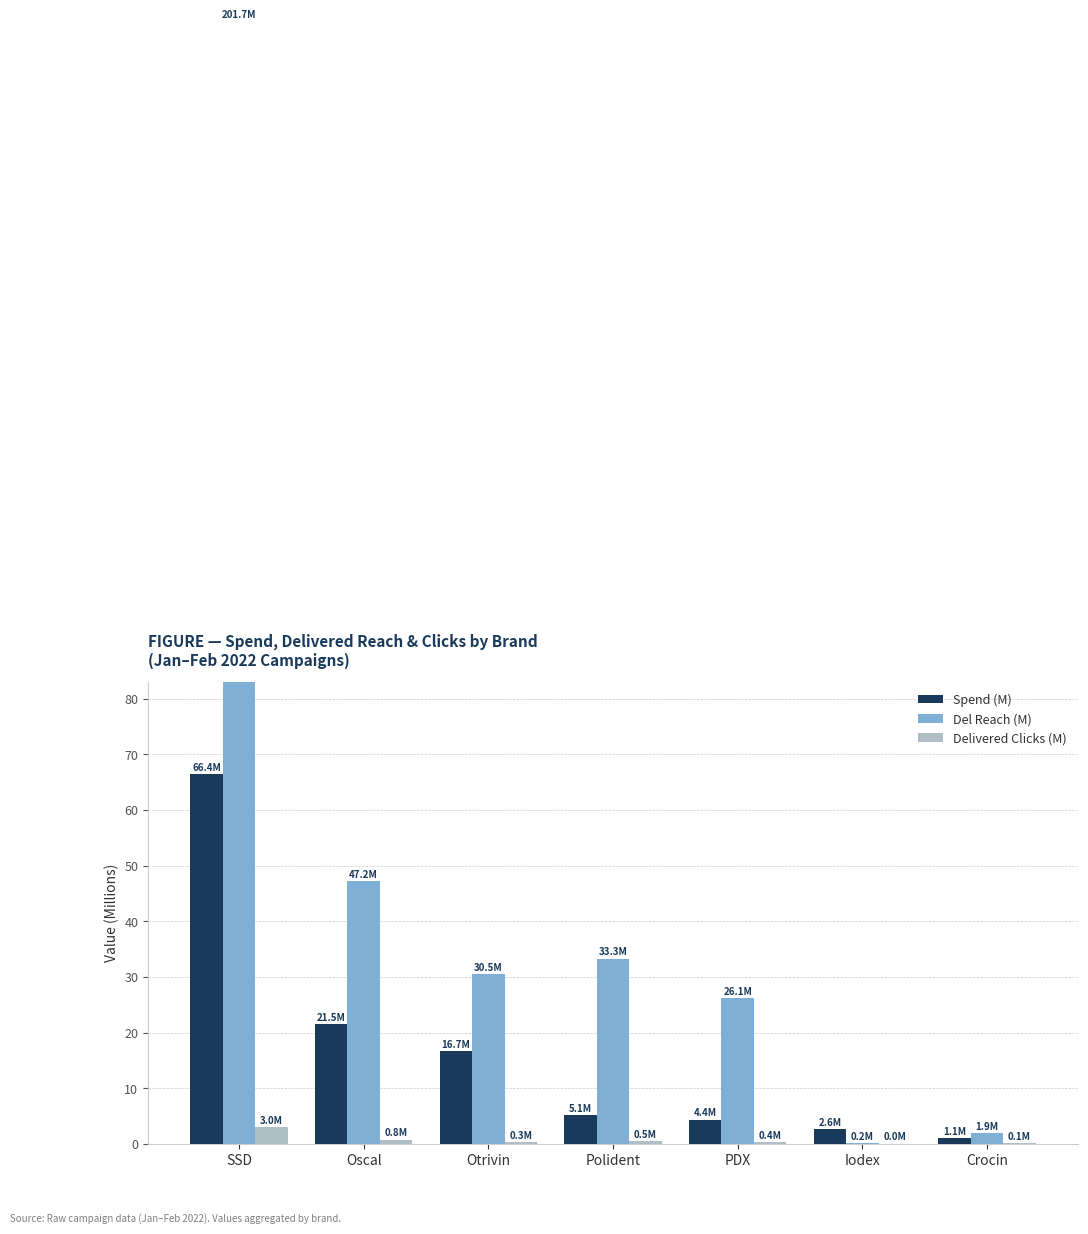

The value of Delivered Clicks (M) at SSD is 1.2. True or false?

False